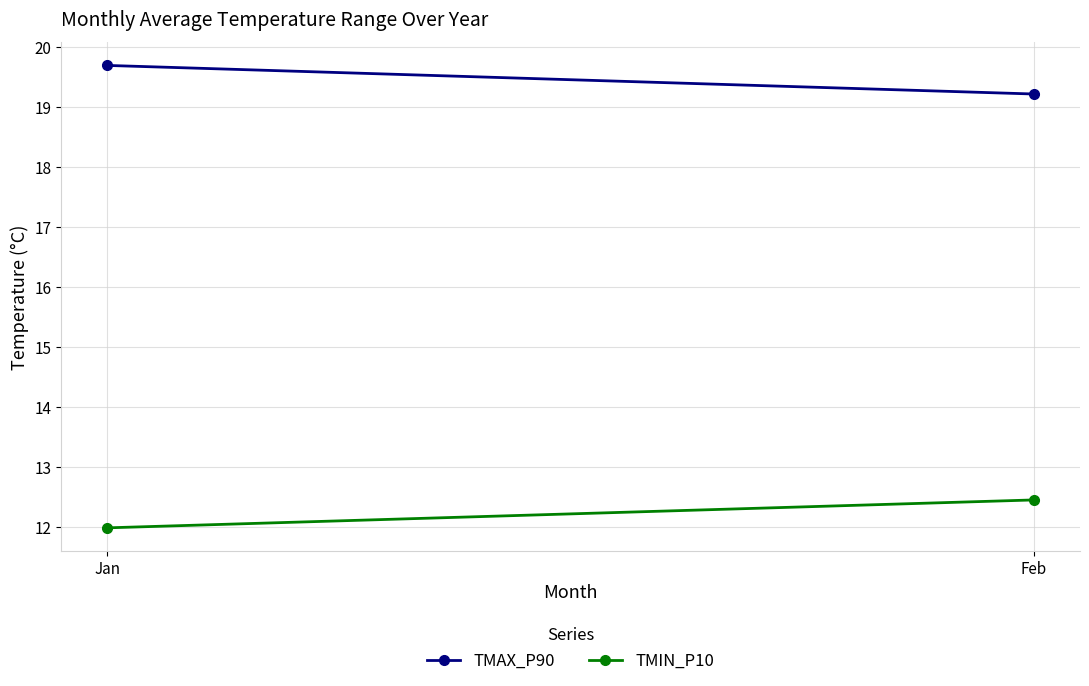

What is the value of the TMAX_P90 point at the 2nd from the left?

19.2